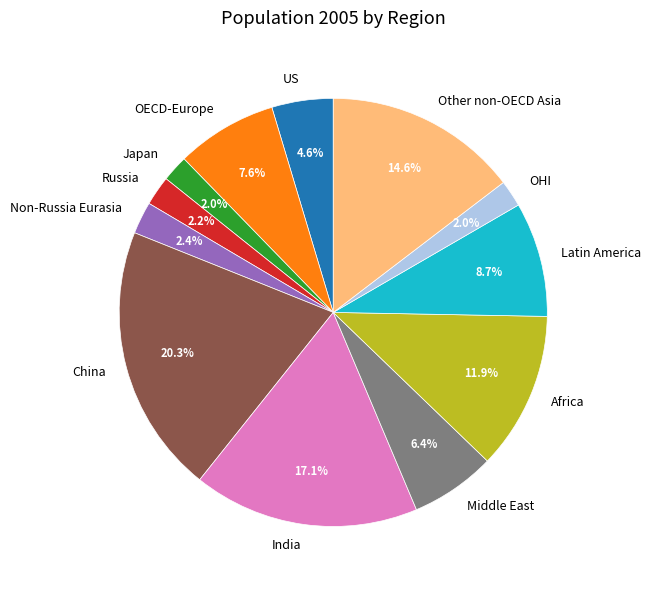

Between Non-Russia Eurasia and Africa, which is larger?

Africa